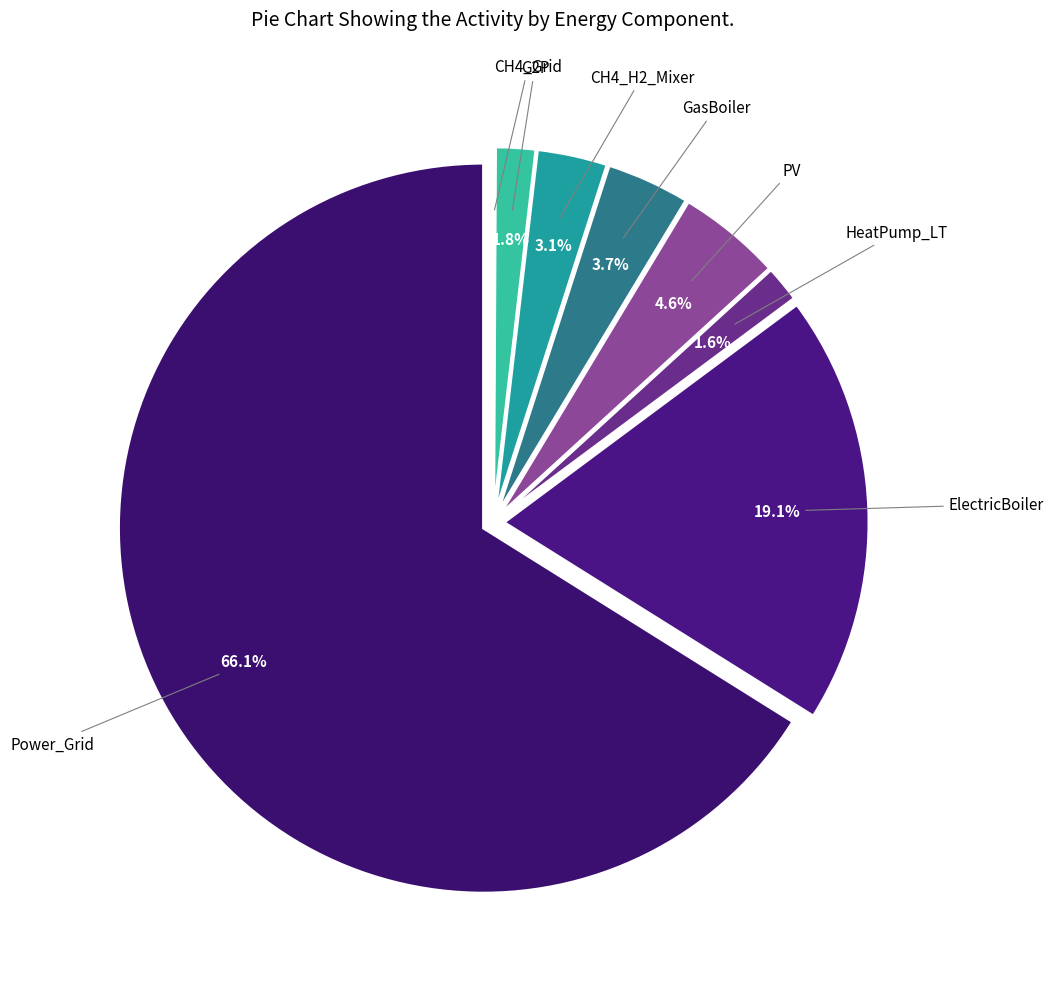

Which category has the biggest portion of the pie?

Power_Grid